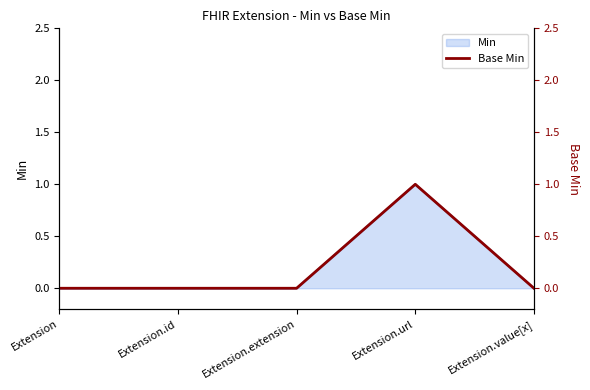

How many interior local peaks (higher than both neighbors) does the data have?

1